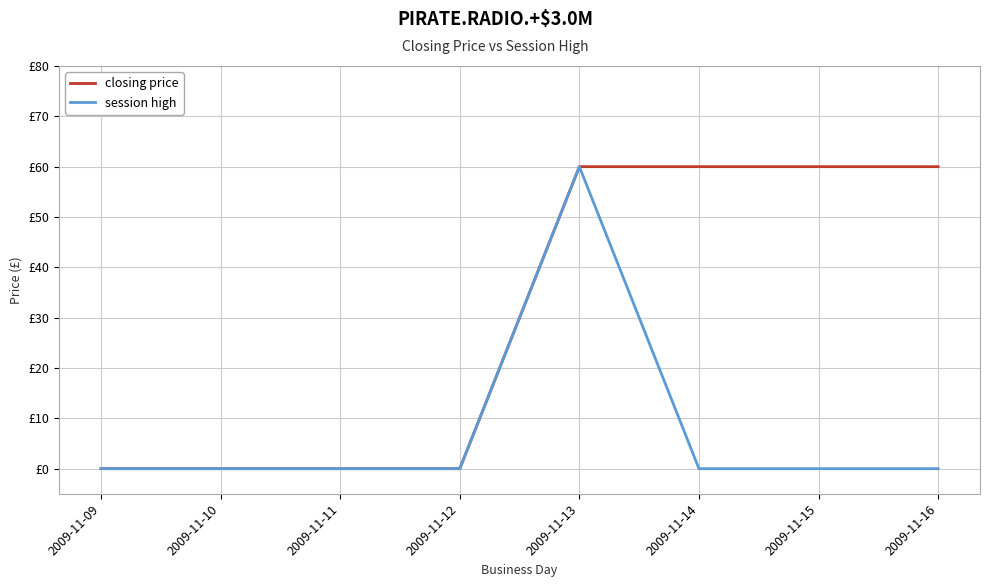

Is this an area chart (filled region under the line)?

No